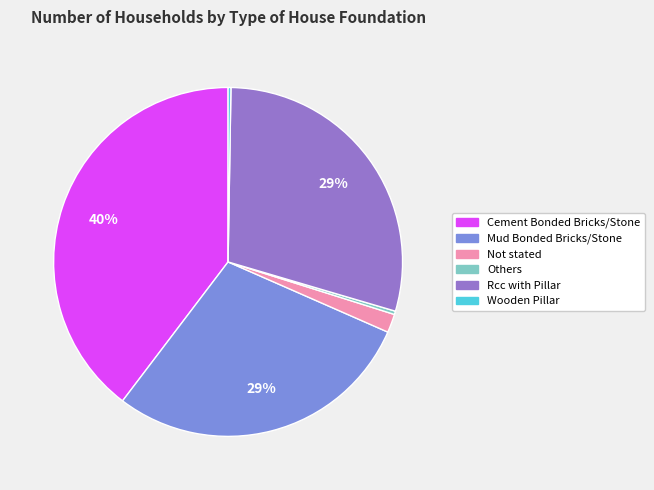

Which slice is the largest?

Cement Bonded Bricks/Stone